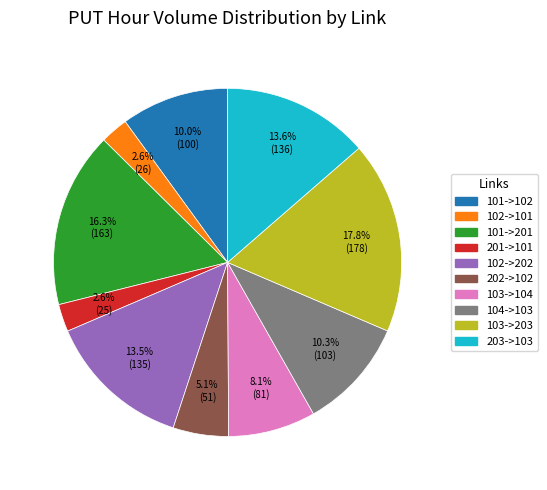

What percentage do 101->201 and 102->202 together represent?

29.8%